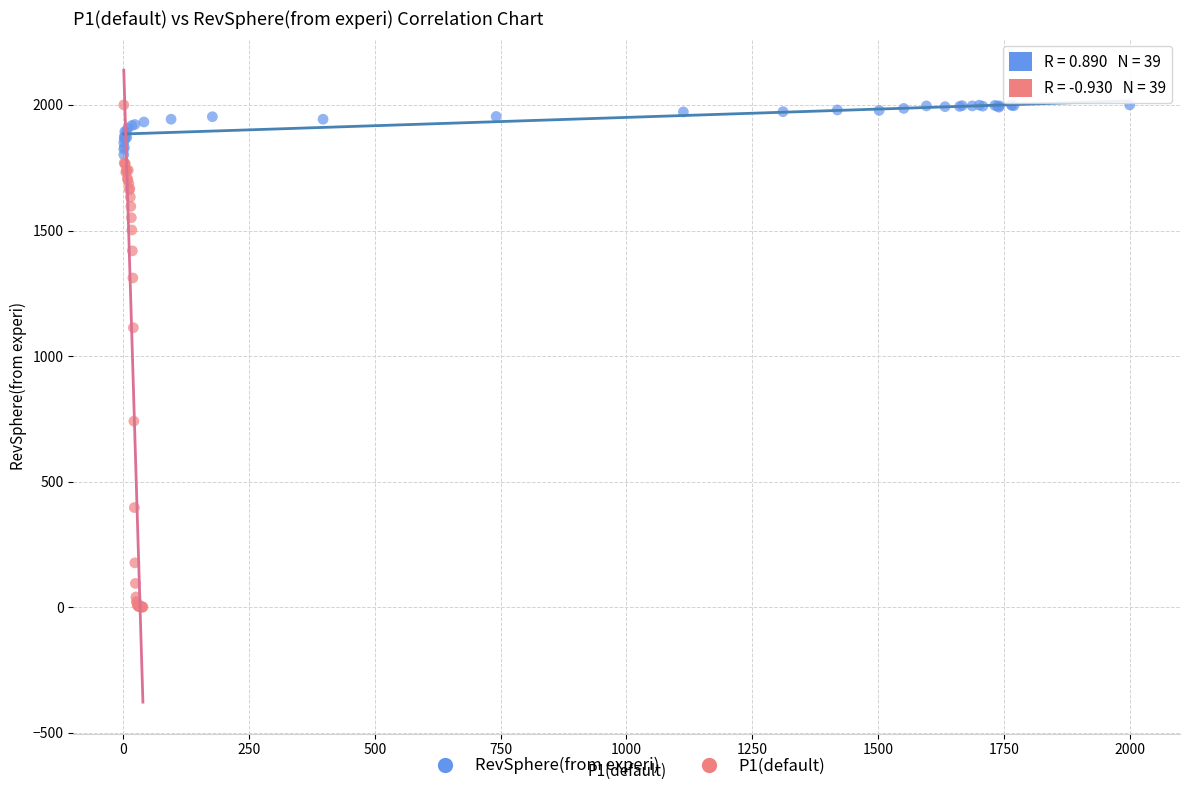

Which series has the largest Y range (max minus min)?

P1(default)